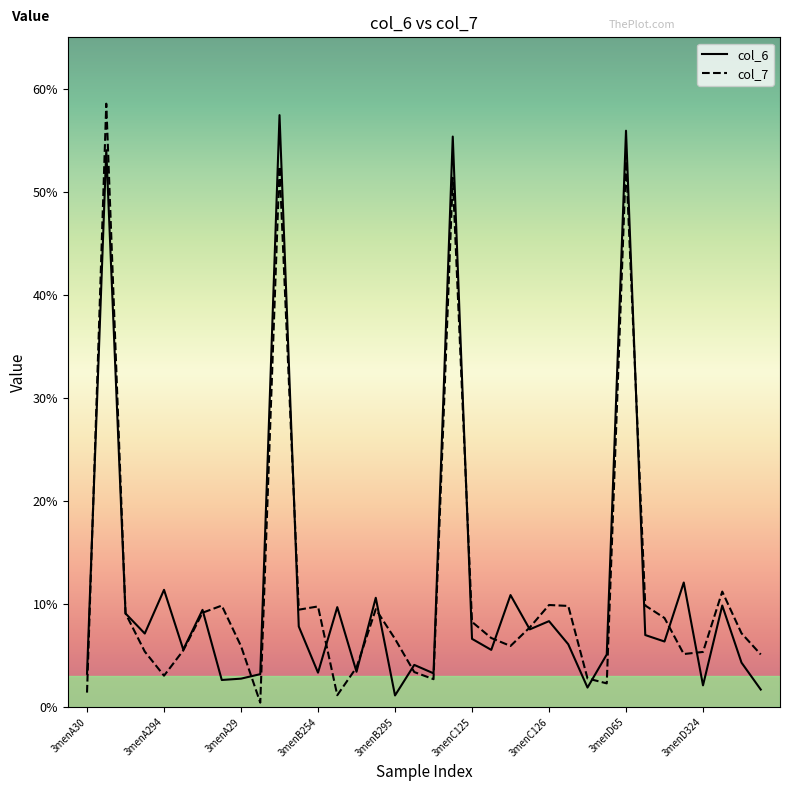

Does the chart display data point markers on the line(s)?

No